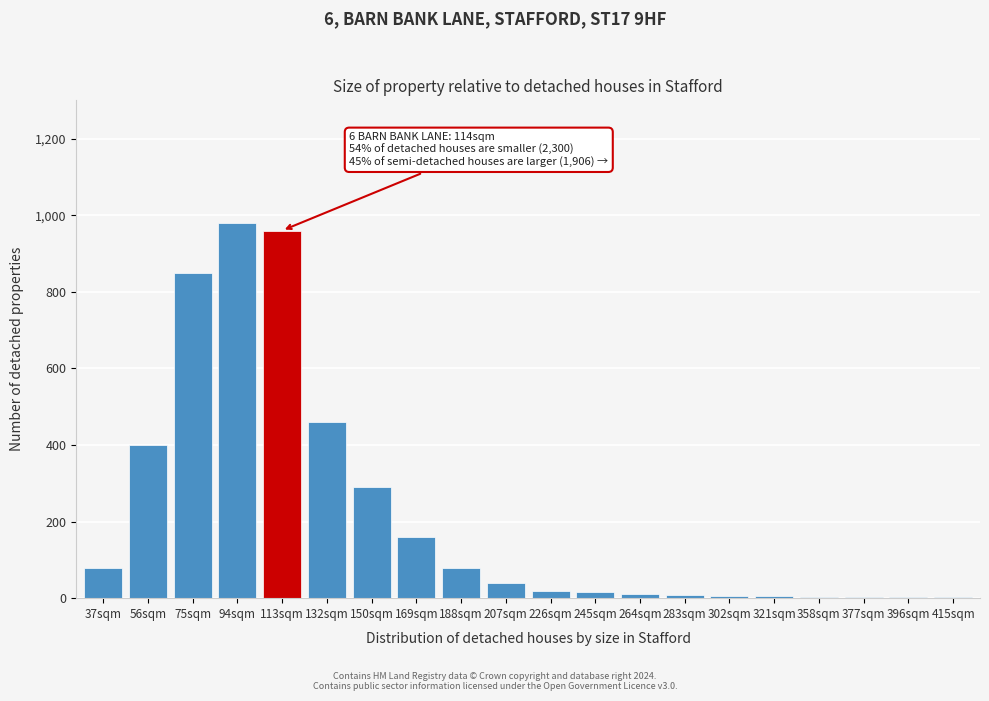

True or false: the data shows 980 at 94sqm.

True